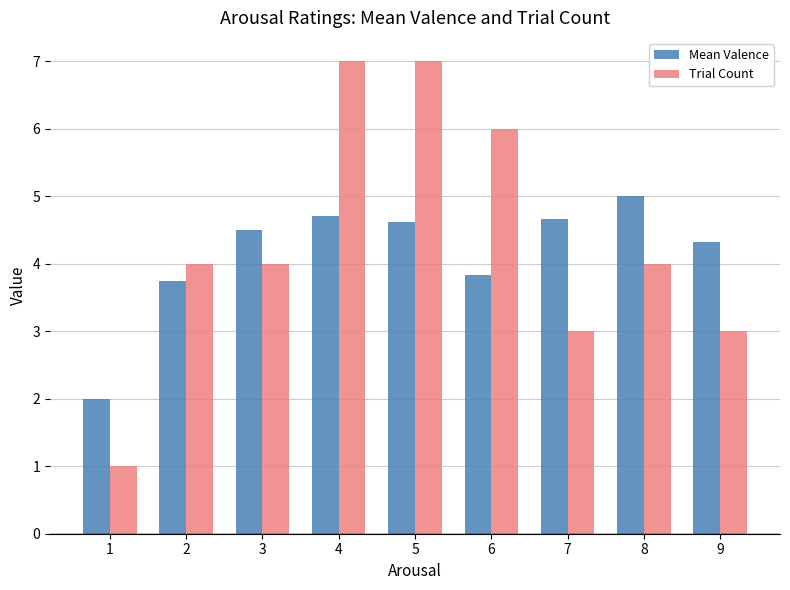

Reading right to left, what are all the values shown in this chart?

Mean Valence: 4.3	5.0	4.7	3.8	4.6	4.7	4.5	3.8	2.0
Trial Count: 3.0	4.0	3.0	6.0	7.0	7.0	4.0	4.0	1.0